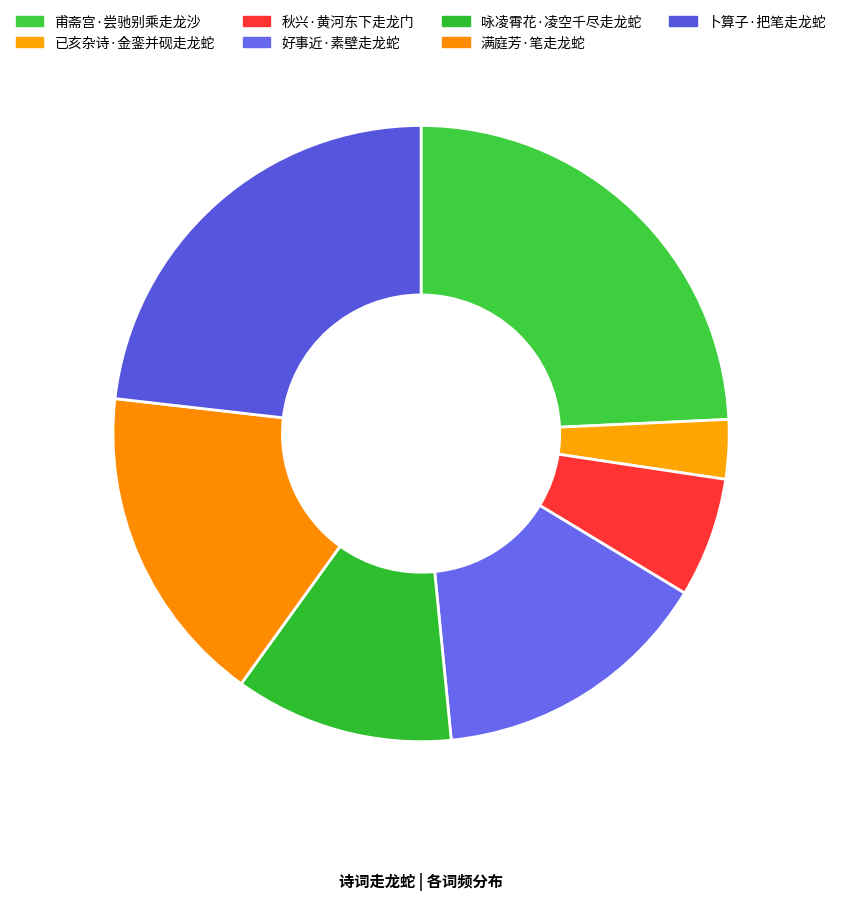

Count the number of slices in the pie.

7